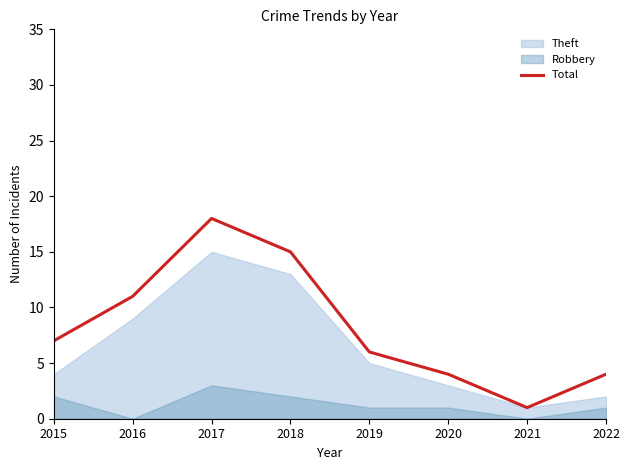

How many interior local peaks (higher than both neighbors) does the data have?

1